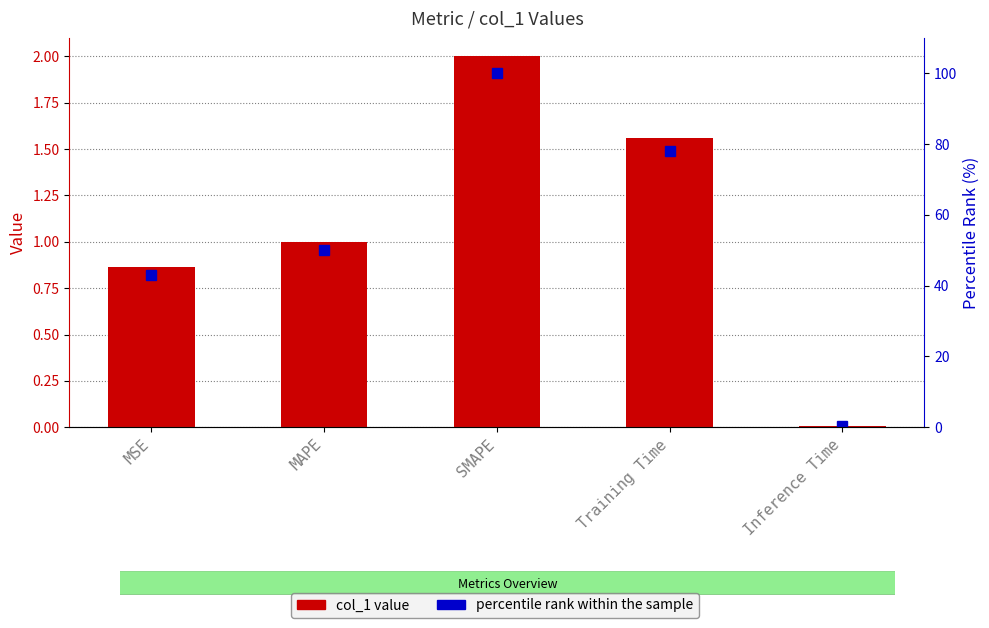

What is the approximate value of percentile rank within the sample at Training Time?

77.9